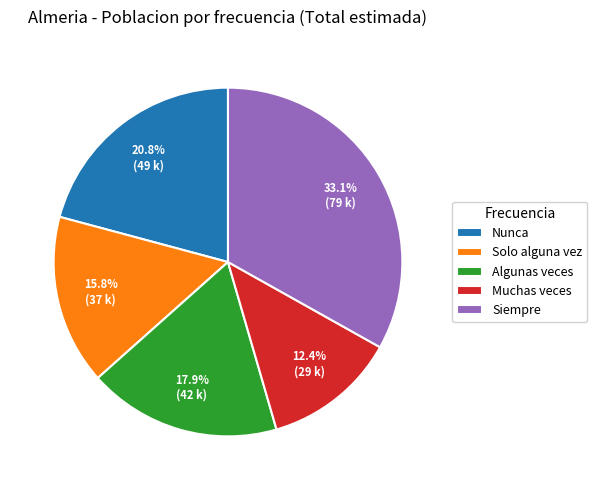

How many slices are in this pie chart?

5